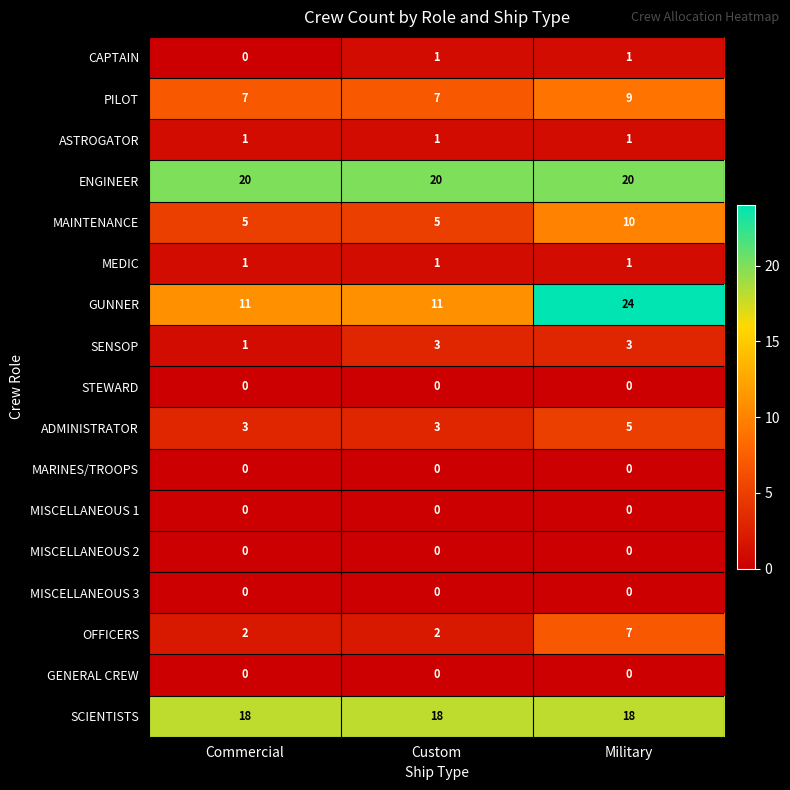

Which series has the largest range (max minus min)?

GUNNER